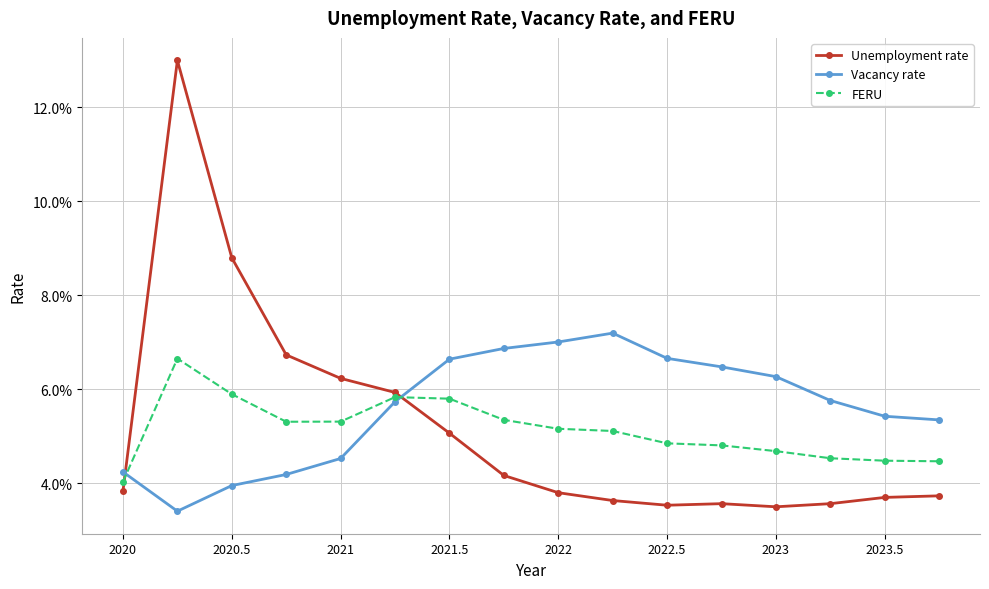

Which series has the largest range (max minus min)?

Unemployment rate